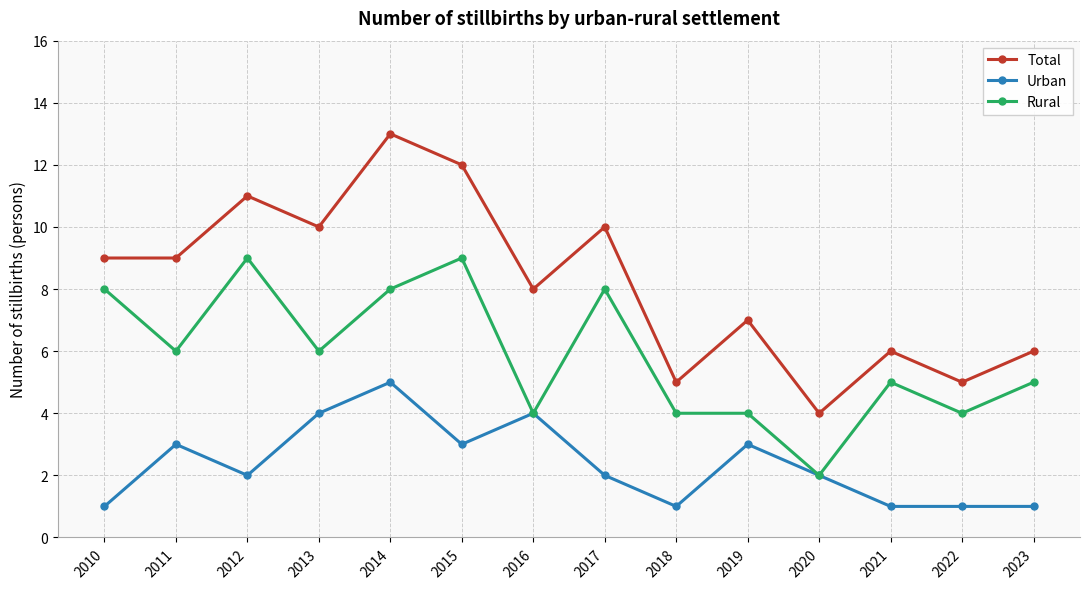

What are all the series names shown in the legend?

Total, Urban, Rural